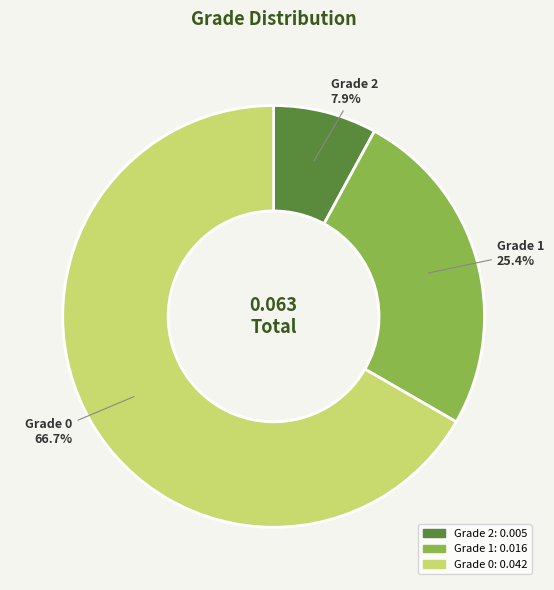

Does Grade 2 represent more than half of the total?

No